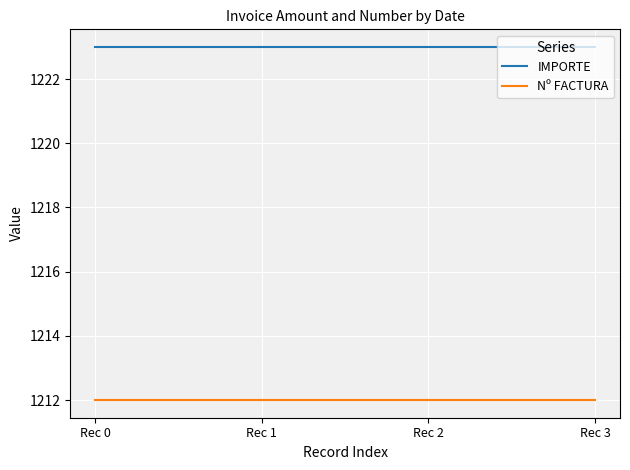

True or false: Nº FACTURA and IMPORTE cross at least once.

False